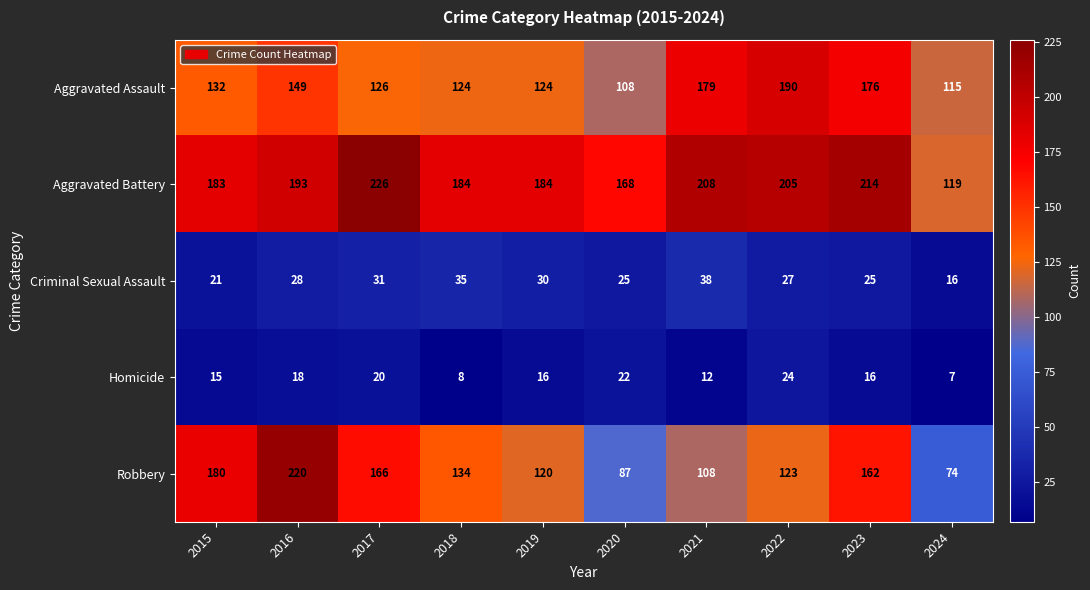

How many series are shown in this chart?

5